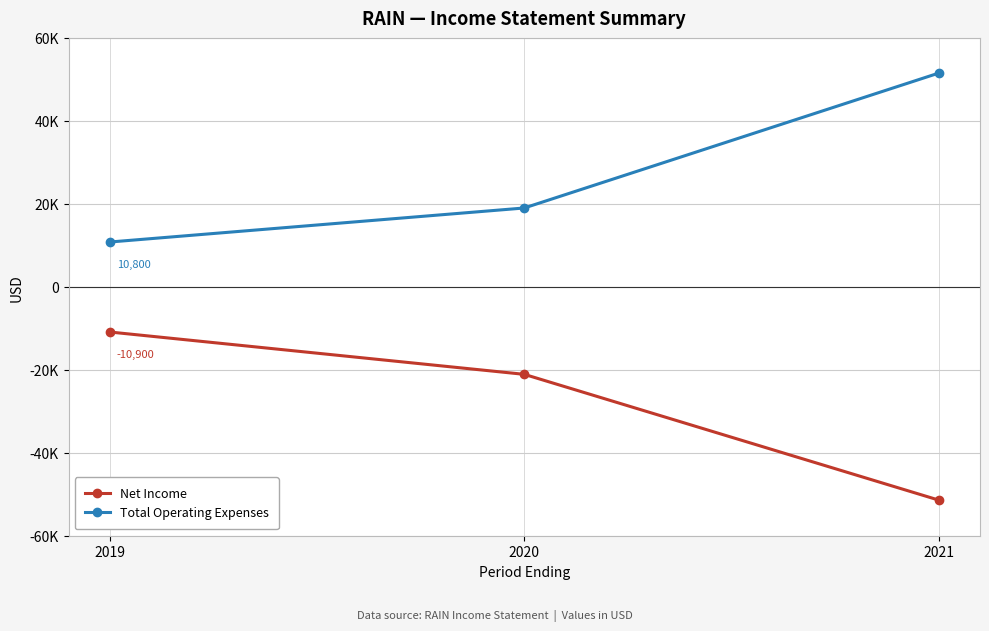

Does the chart have visible grid lines?

Yes